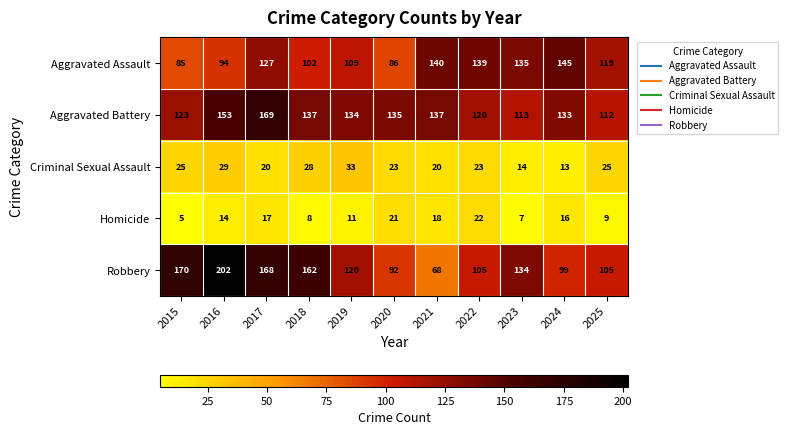

What is the total value across all series at 2022?

409